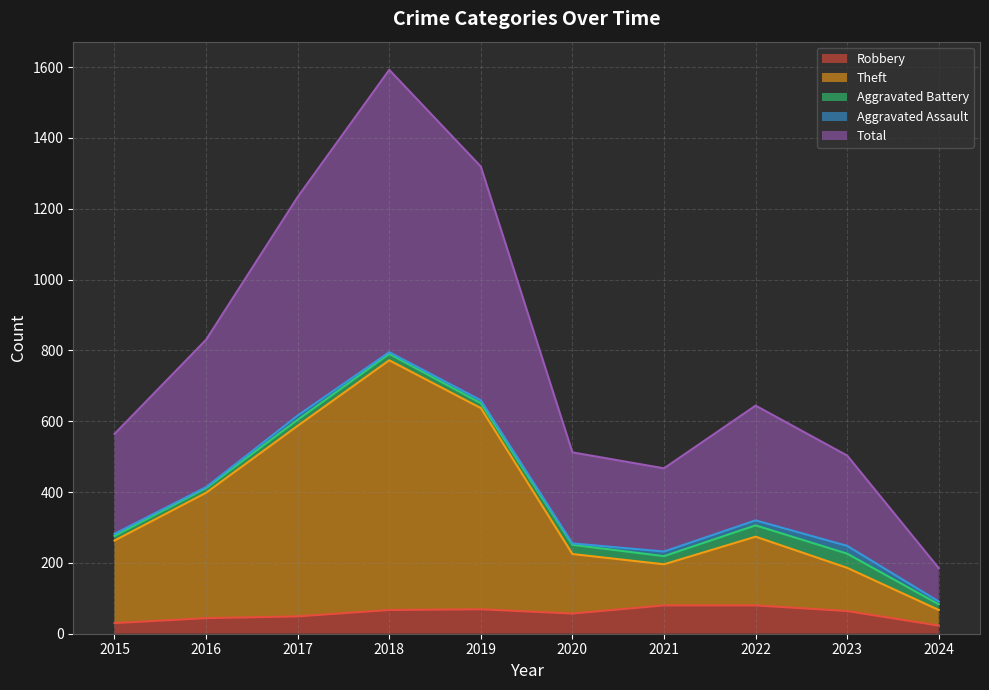

What is the maximum value for Robbery?

80